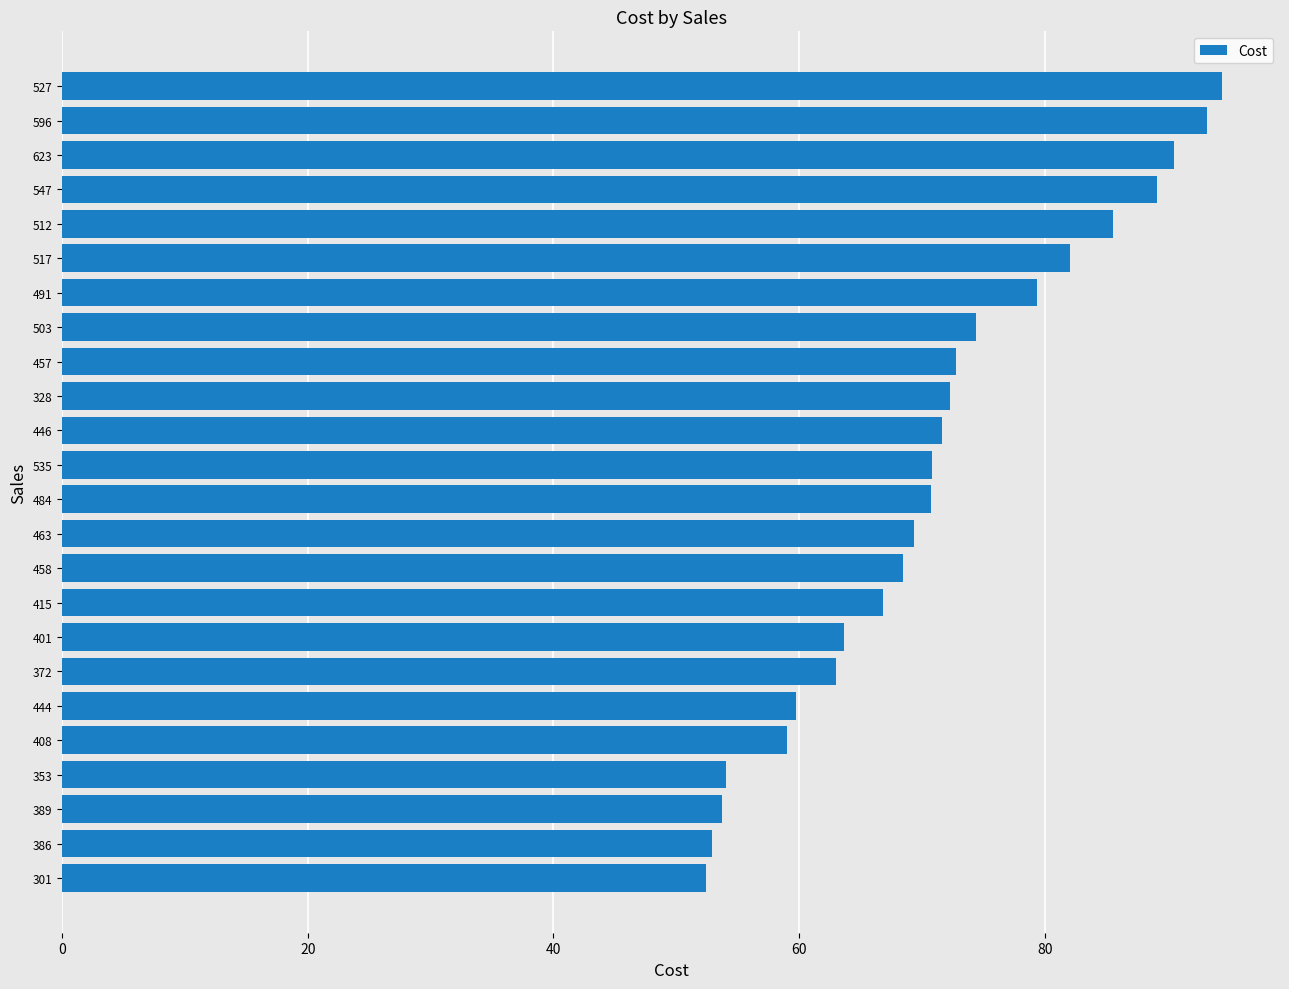

Is it true that the value at 491 is 119.8?

False